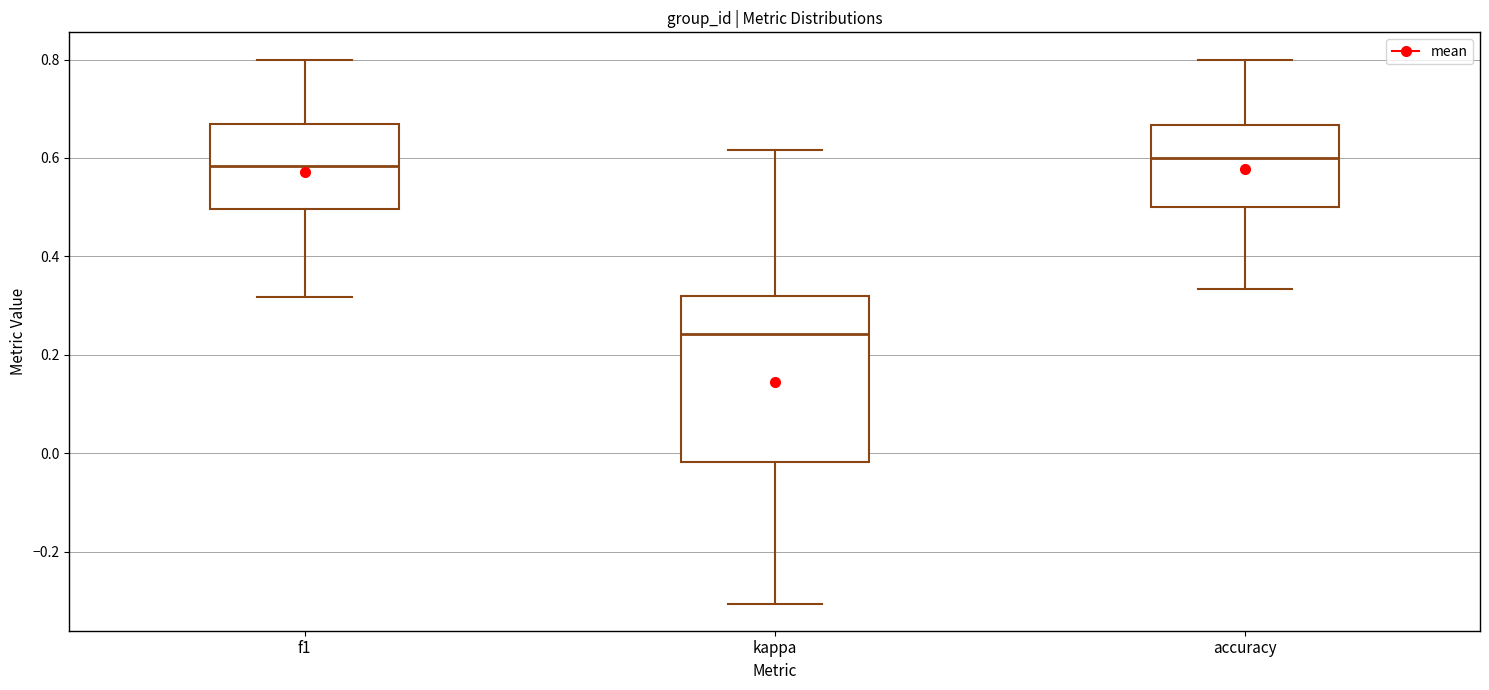

Reading left to right, transcribe this box plot: for each box, give where its median line is, the range the box spans, and where its two whiskers end, as read against the y-axis. The values are not printed on the chart, so give them approximately, as read against the axis.

f1: median 0.58, box 0.50 to 0.66, whiskers 0.32 to 0.80
kappa: median 0.24, box -0.02 to 0.32, whiskers -0.30 to 0.62
accuracy: median 0.60, box 0.50 to 0.66, whiskers 0.34 to 0.80